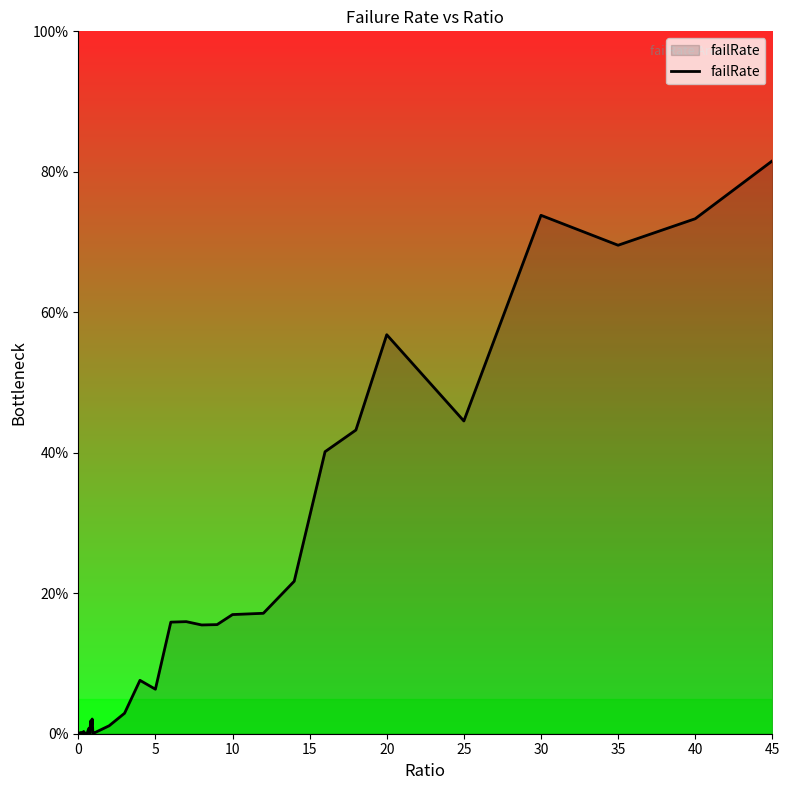

Is this an area chart (filled region under the line)?

Yes